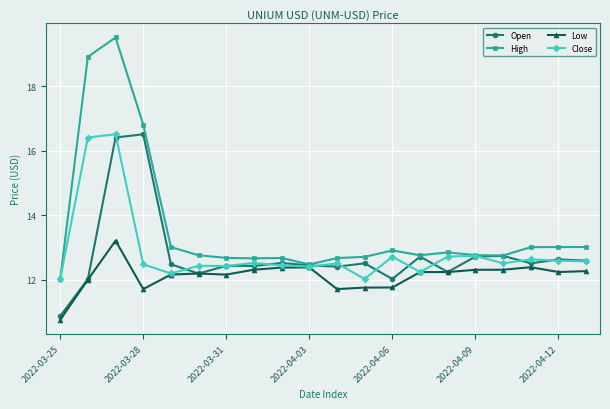

Which series has the widest spread of values?

High